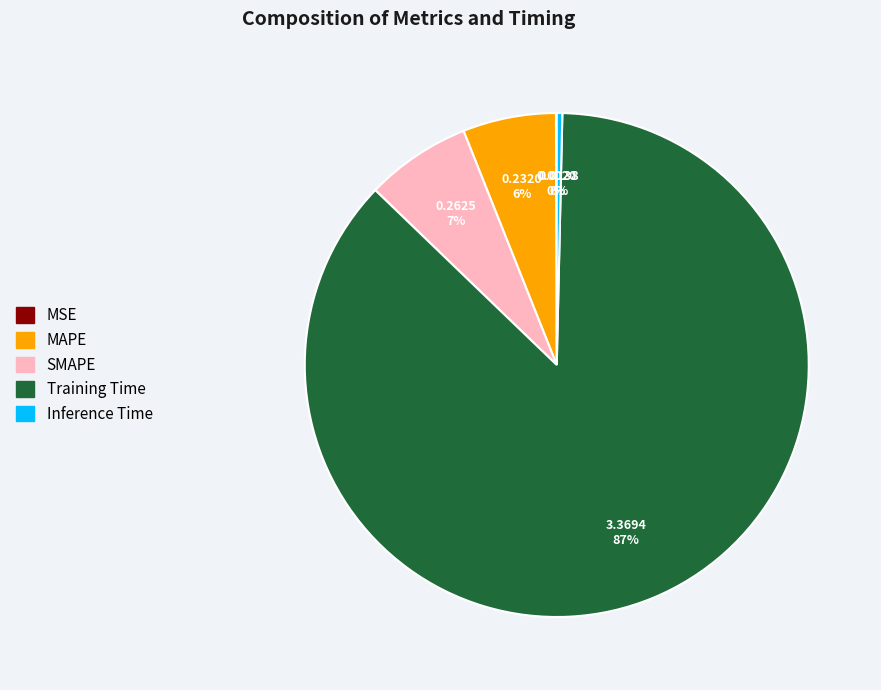

The MAPE slice represents 1% of the pie. True or false?

False